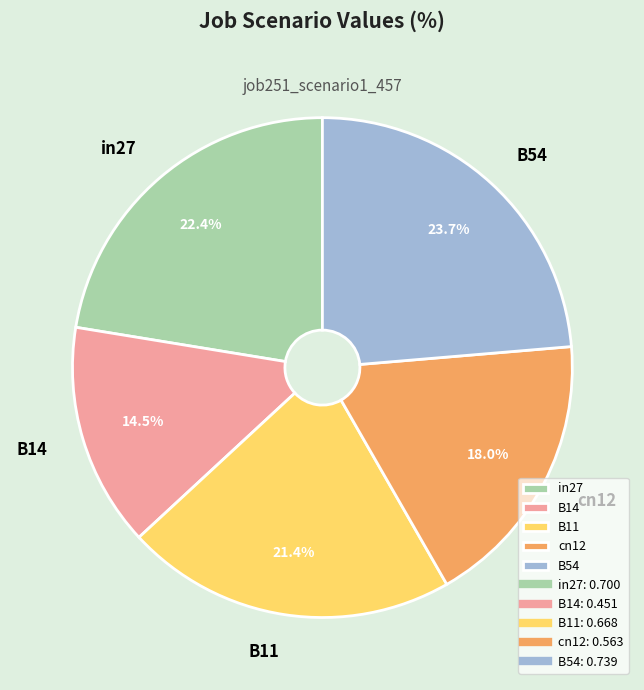

Rank the categories by value from highest to lowest.

B54, in27, B11, cn12, B14